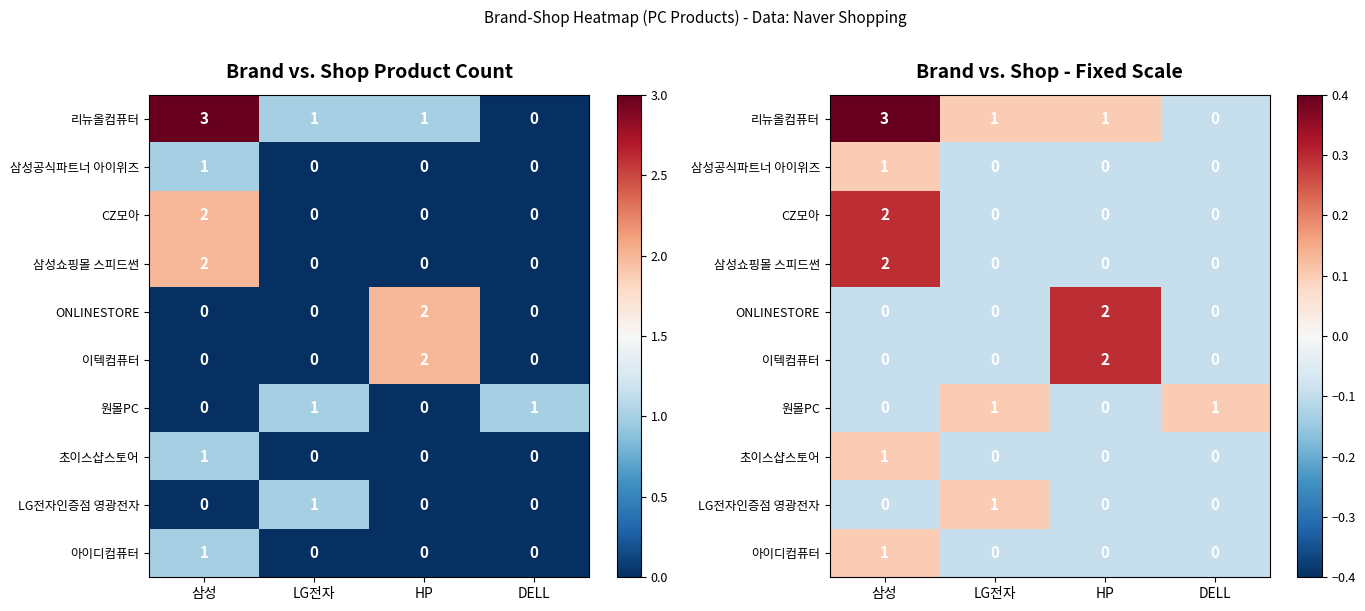

At how many categories does at least one series exceed 0?

4